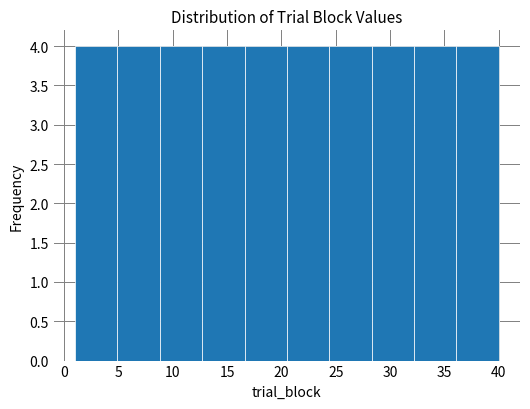

Reading left to right, list every bar in this chart as the range it spans on the x-axis followed by its height. Neither the bar edges nor the heights are printed on the chart, so give them approximately, as read against the axes.

1.0 to 4.9: 4
4.9 to 8.8: 4
8.8 to 12.7: 4
12.7 to 16.6: 4
16.6 to 20.5: 4
20.5 to 24.4: 4
24.4 to 28.3: 4
28.3 to 32.2: 4
32.2 to 36.1: 4
36.1 to 40.0: 4